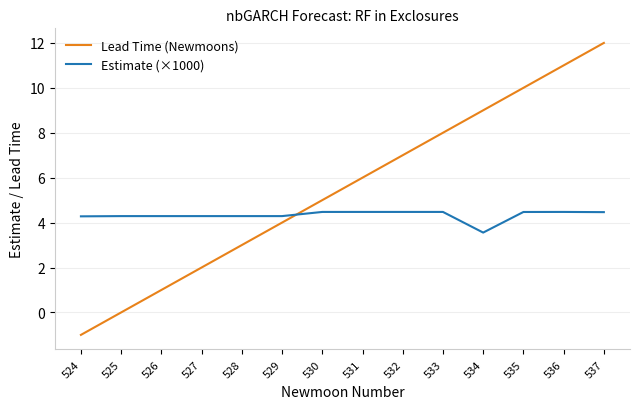

How many intersections are there between Lead Time (Newmoons) and Estimate (×1000)?

1